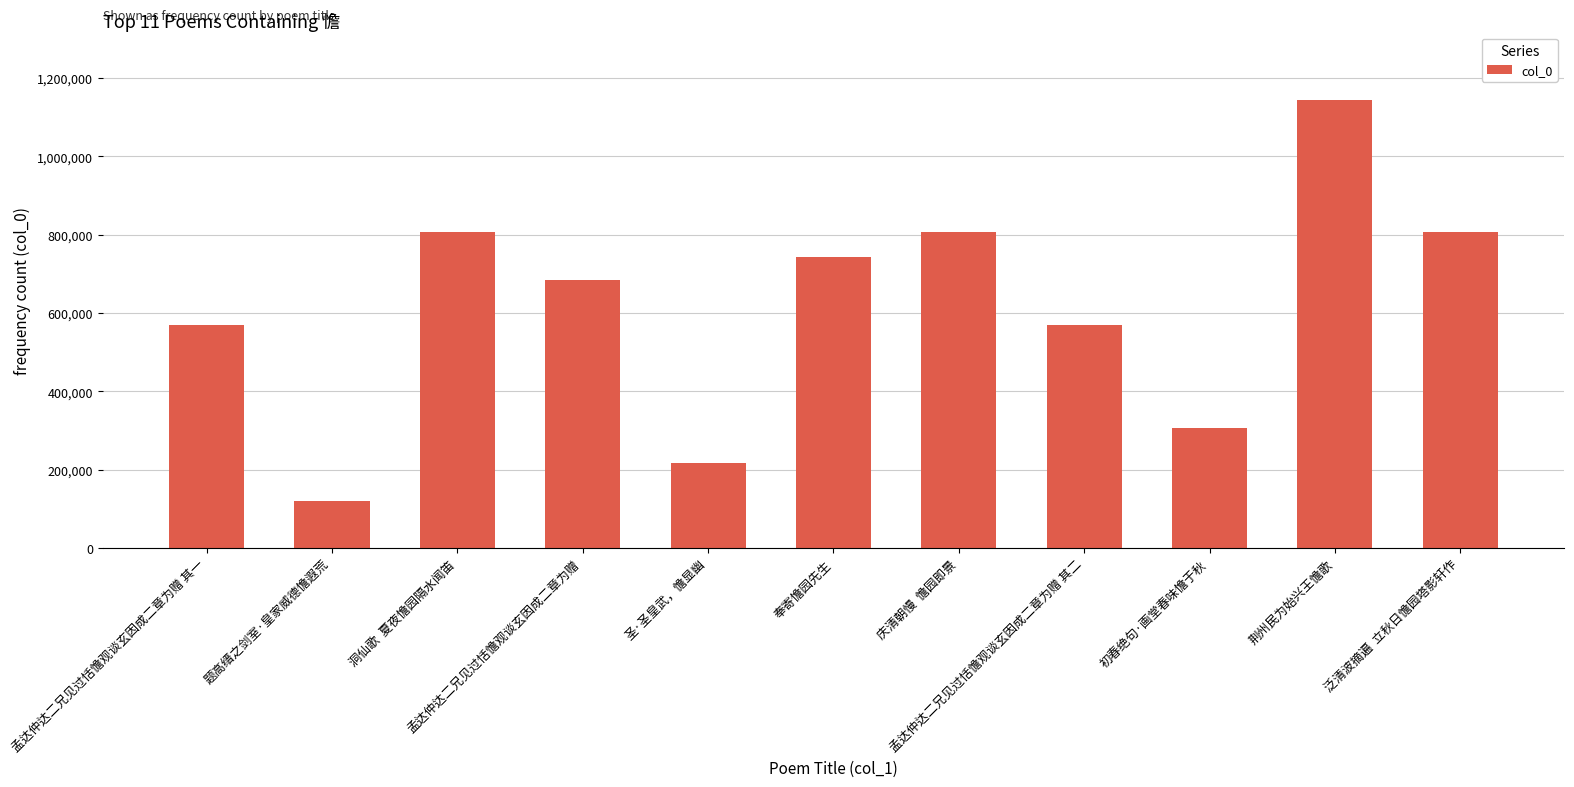

What is the difference between the values at 荆州民为始兴王憺歌 and 圣·圣皇武，憺显幽?

926850